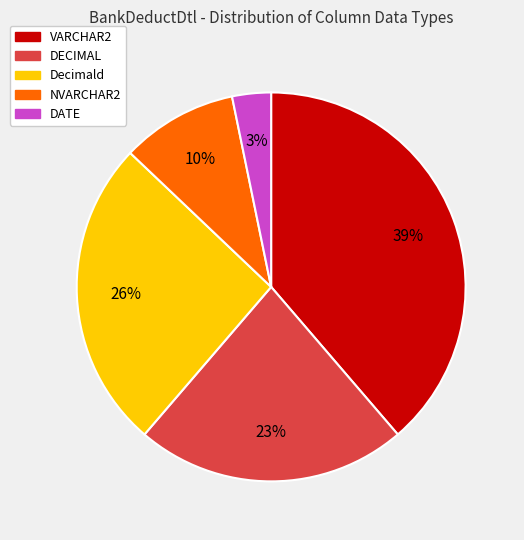

Is NVARCHAR2 the majority of the pie?

No